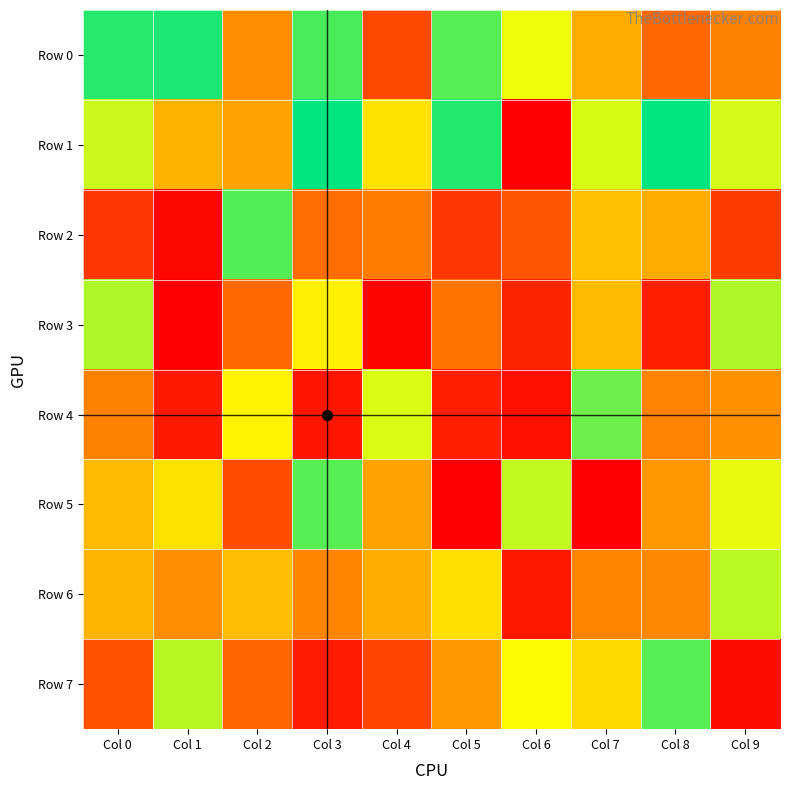

Reading left to right, what are all the values shown in this chart?

Row 0: Col 0=943582	Col 1=956644	Col 2=371040	Col 3=899818	Col 4=192127	Col 5=878539	Col 6=685864	Col 7=452257	Col 8=275376	Col 9=339788
Row 1: Col 0=731543	Col 1=470522	Col 2=427217	Col 3=992681	Col 4=589965	Col 5=949391	Col 6=8105	Col 7=713241	Col 8=992689	Col 9=716003
Row 2: Col 0=146519	Col 1=29788	Col 2=884144	Col 3=290674	Col 4=328449	Col 5=149601	Col 6=225575	Col 7=503550	Col 8=451496	Col 9=162509
Row 3: Col 0=766430	Col 1=9902	Col 2=278556	Col 3=625976	Col 4=20611	Col 5=307040	Col 6=102097	Col 7=487897	Col 8=84466	Col 9=769062
Row 4: Col 0=340840	Col 1=75924	Col 2=630658	Col 3=67812	Col 4=708193	Col 5=86259	Col 6=47742	Col 7=850331	Col 8=343016	Col 9=381751
Row 5: Col 0=485644	Col 1=588323	Col 2=206206	Col 3=878638	Col 4=429170	Col 5=6706	Col 6=744376	Col 7=7270	Col 8=397998	Col 9=694589
Row 6: Col 0=474556	Col 1=369561	Col 2=493135	Col 3=348733	Col 4=454102	Col 5=580604	Col 6=69145	Col 7=345716	Col 8=359526	Col 9=752555
Row 7: Col 0=217782	Col 1=755604	Col 2=265497	Col 3=78489	Col 4=185869	Col 5=399582	Col 6=655486	Col 7=568489	Col 8=878886	Col 9=38005